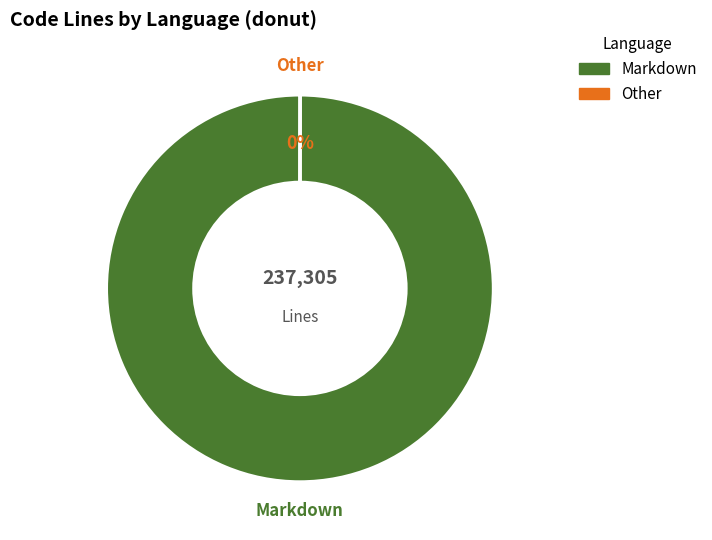

To the nearest percent, what is the difference between the largest and smallest slice percentages?

100%